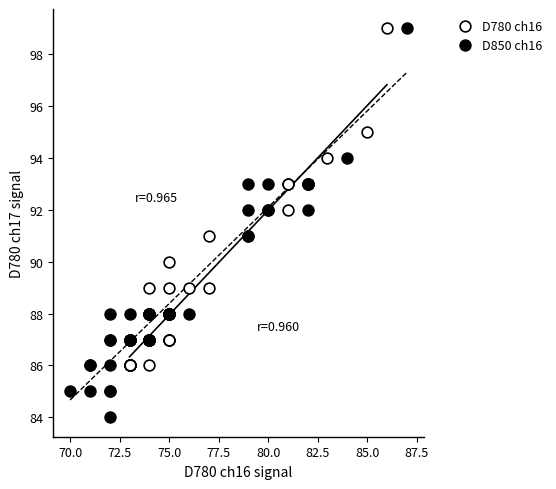

Which series contains the lowest Y value?

D850 ch16